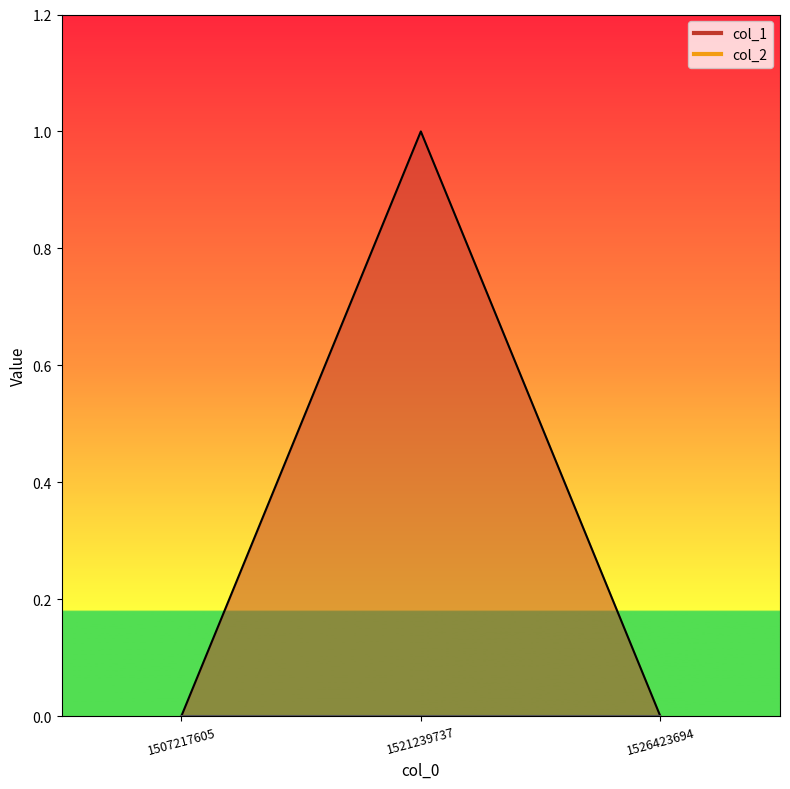

List the labels in order of value, largest first.

1521239737, 1507217605, 1526423694